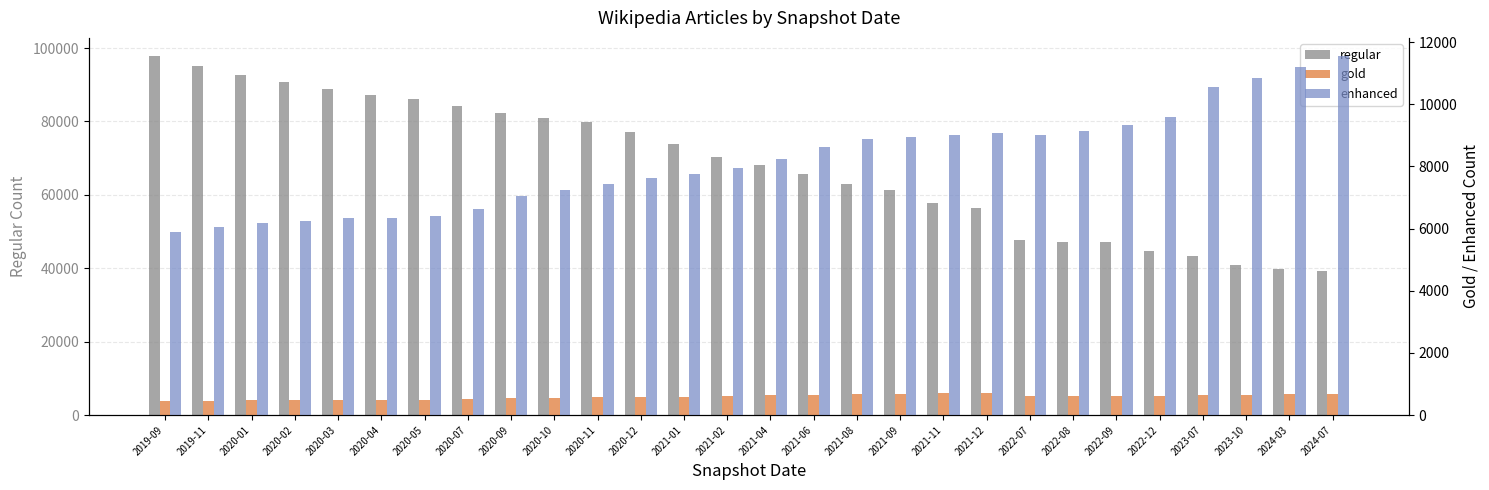

How many data points does each series have?

28